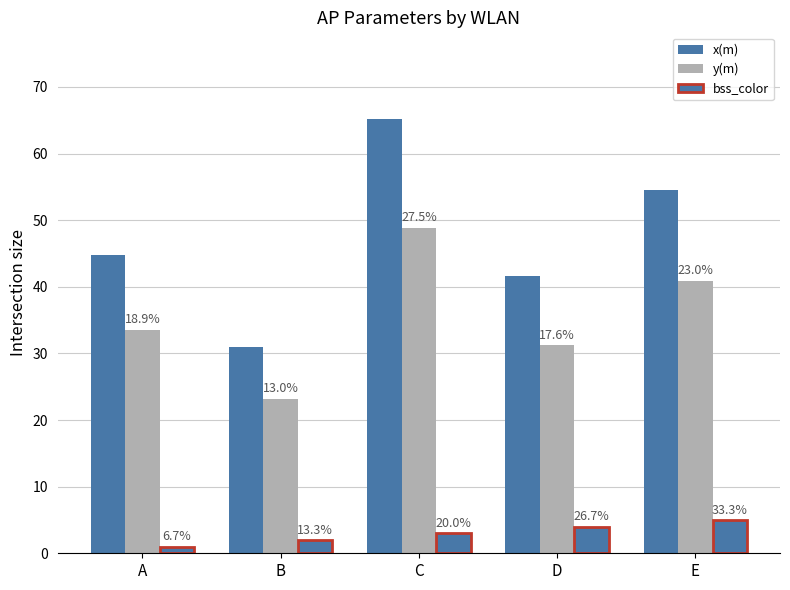

Does the chart contain any negative values?

No